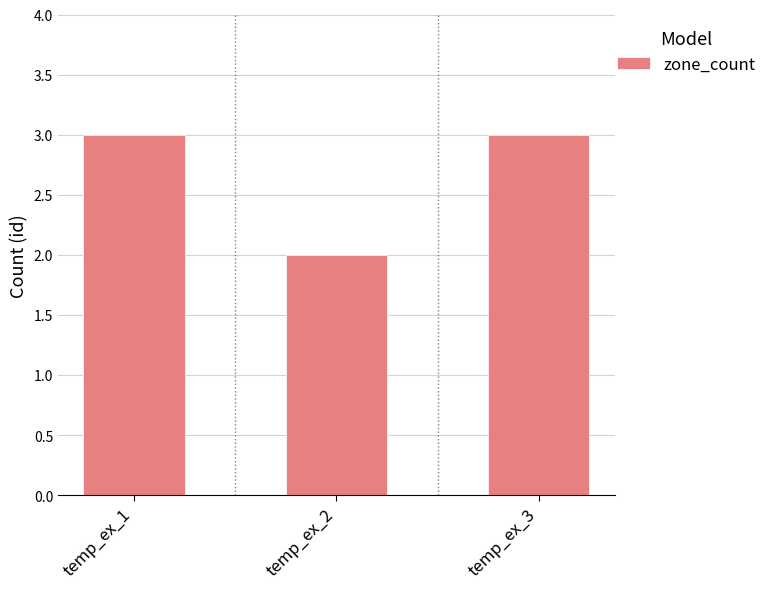

The chart shows a value of 3 at temp_ex_1. True or false?

True